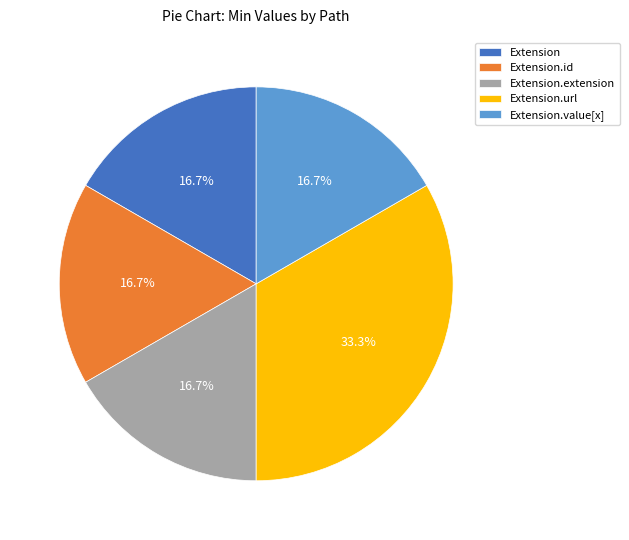

Is it true that Extension.value[x] is 1% of the pie?

False